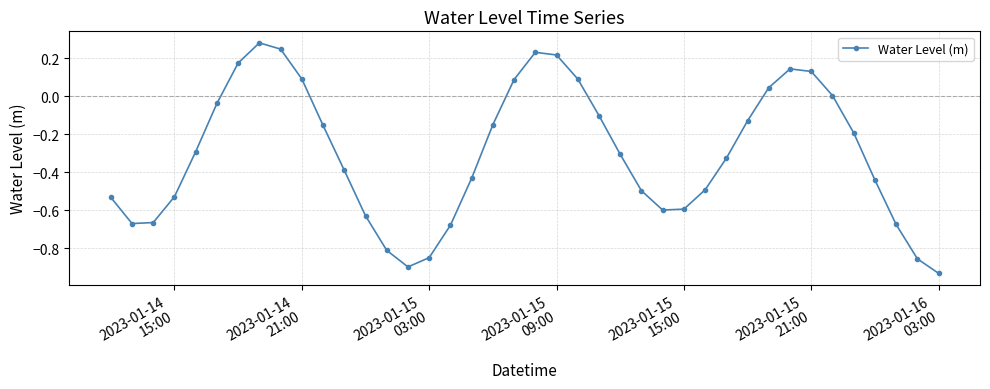

What is the difference between the maximum and second lowest values?

1.2